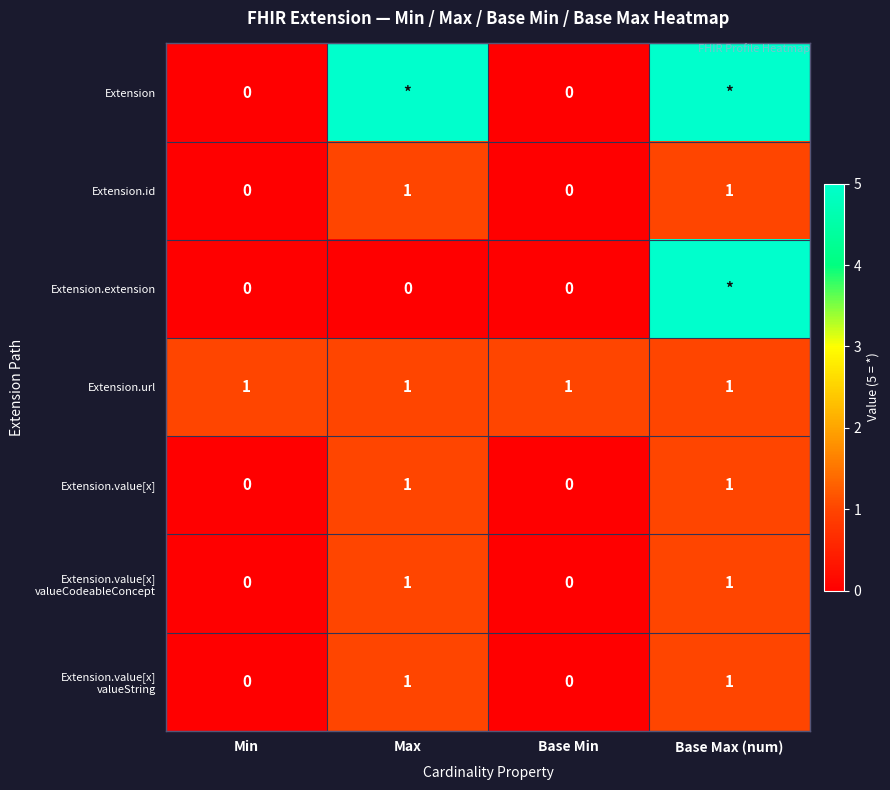

The value of Extension.value[x] at Min is 1. True or false?

False